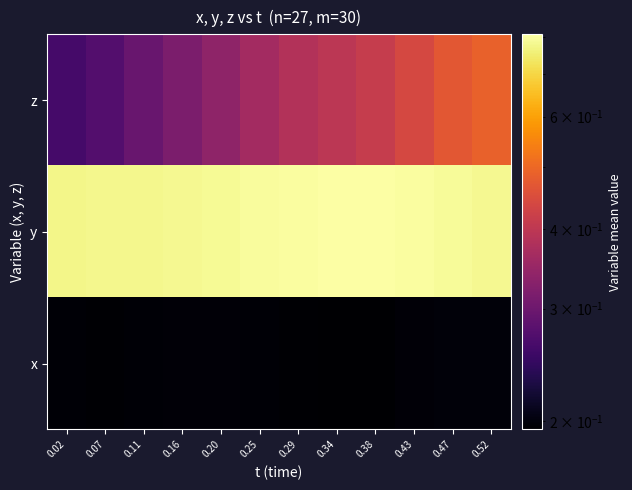

Which category has the lowest value across all series?

0.34